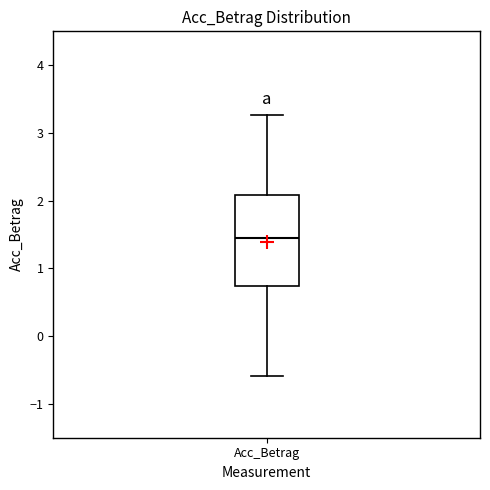

Transcribe this box plot: give where the median line is, the range the box spans, and where the two whiskers end, as read against the y-axis. The values are not printed on the chart, so give them approximately, as read against the axis.

median 1.4, box 0.7 to 2.1, whiskers -0.6 to 3.3